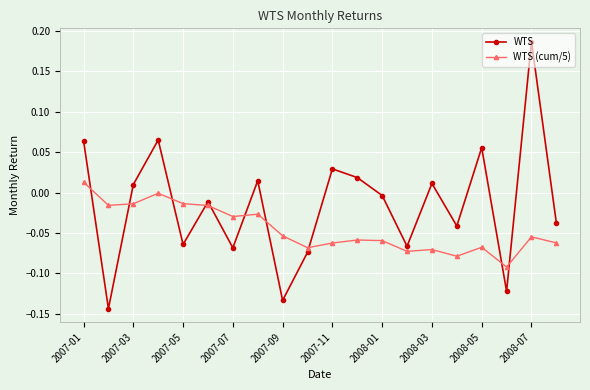

True or false: WTS (cum/5) has more than 0 interior local peaks.

True